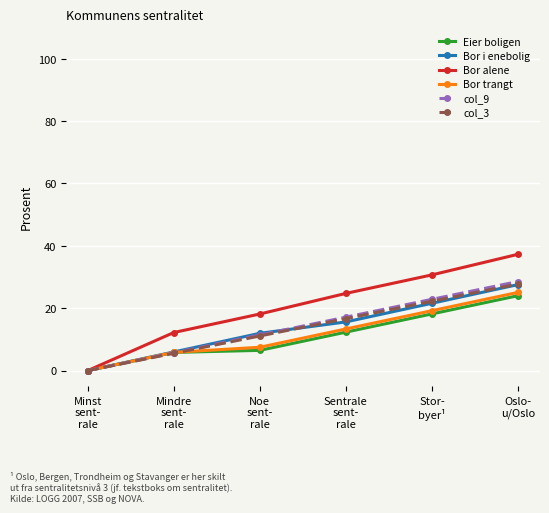

What is the value of the Bor alene point at the 4th from the left?

24.8